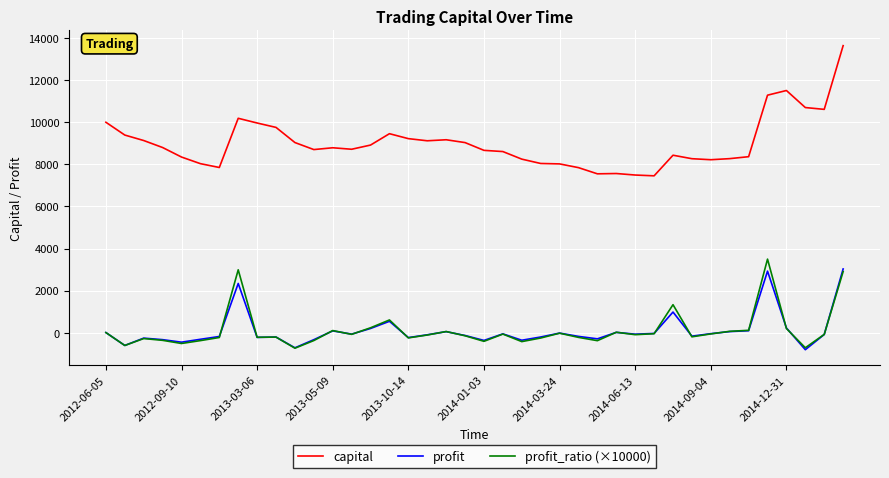

Which series has the largest total across all categories?

capital